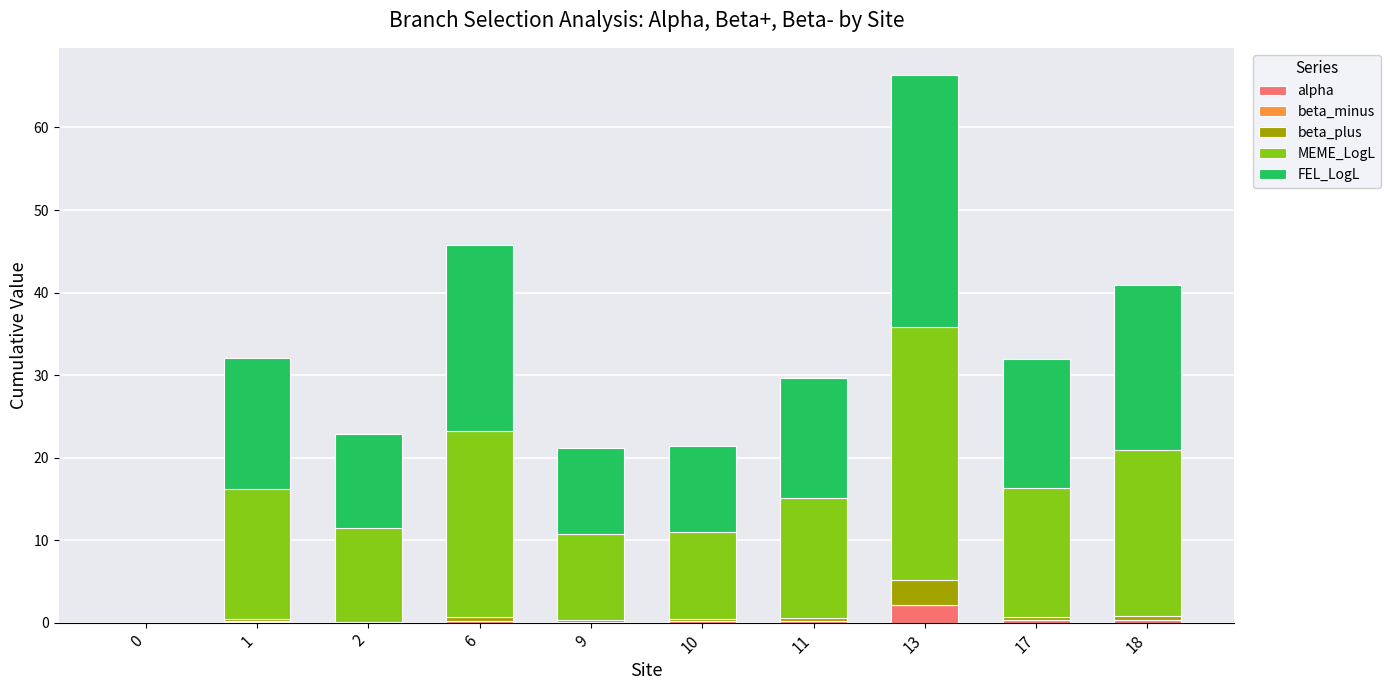

What is the sum of all alpha values?

3.5